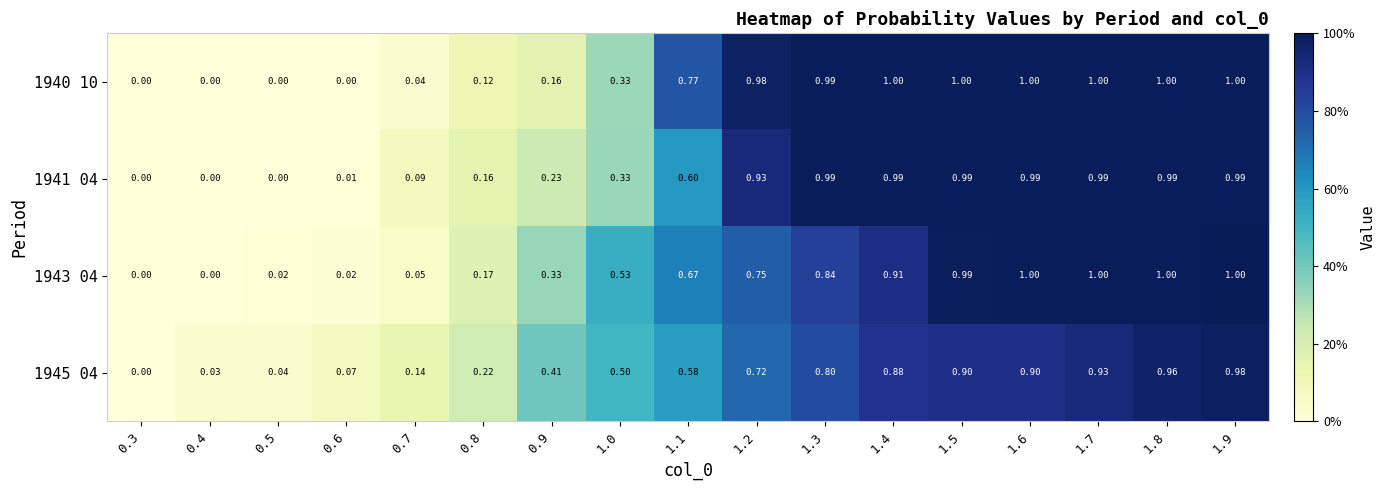

Is the value of 1943 04 at 1.7 greater than the value of 1941 04 at 1.0?

Yes